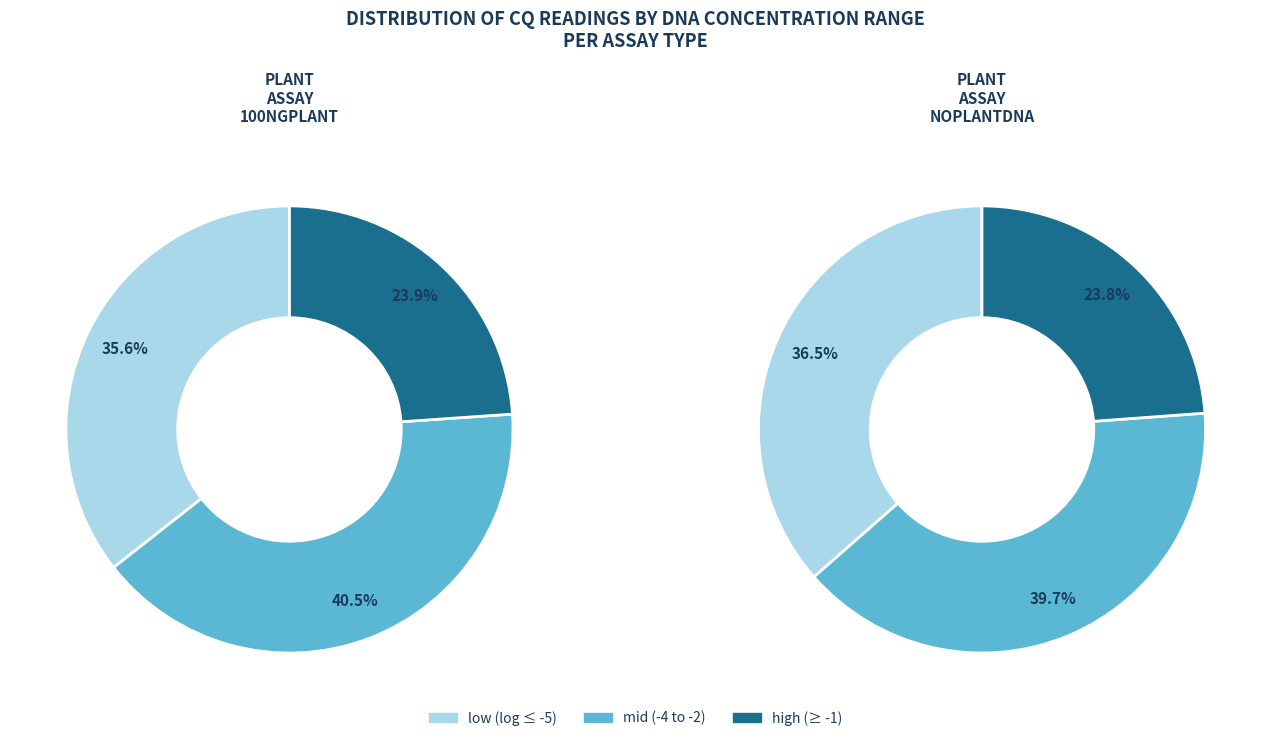

Is 3 the majority of the pie?

No